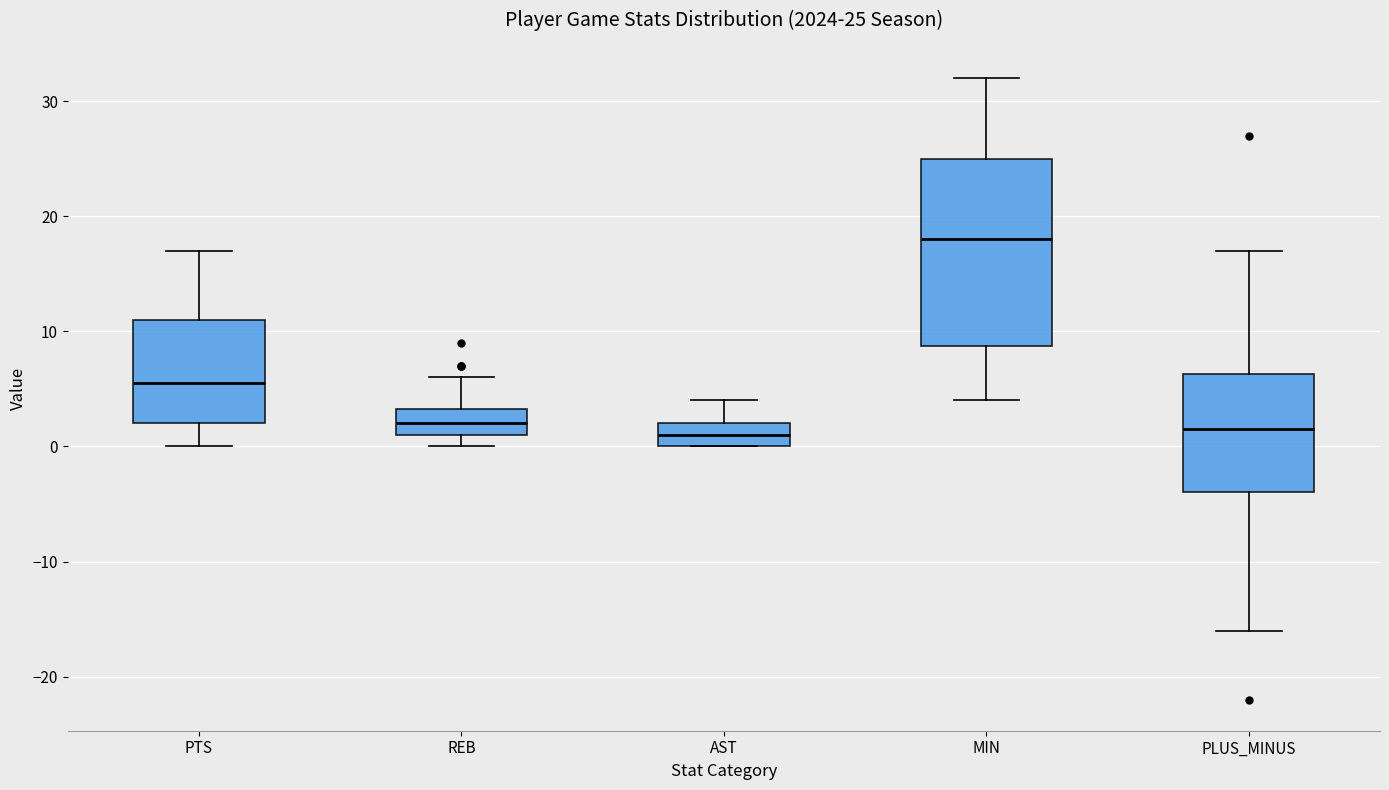

Comparing the boxes themselves (not the whiskers), which one is the tallest?

MIN